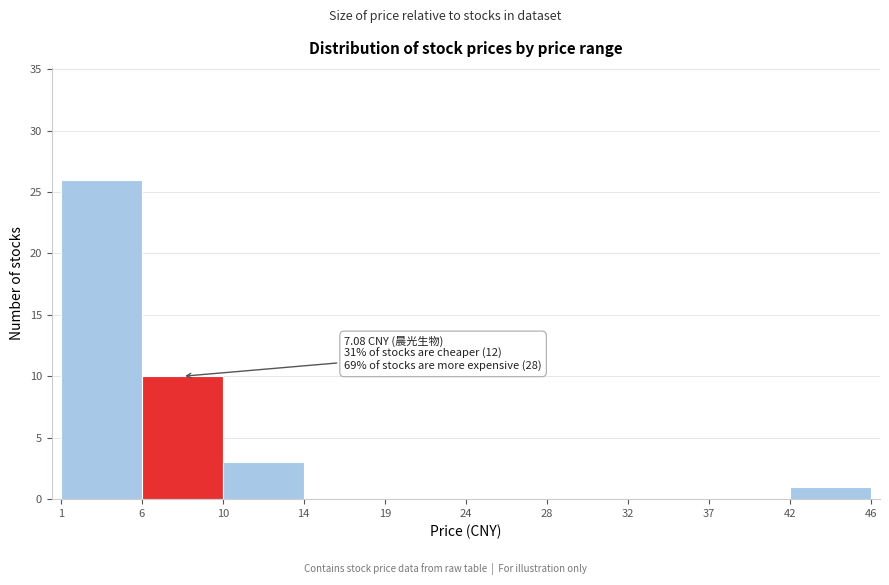

Reading right to left, list all the values displayed in this chart.

42=1	37=0	32=0	28=0	24=0	19=0	14=0	10=3	6=10	1=26